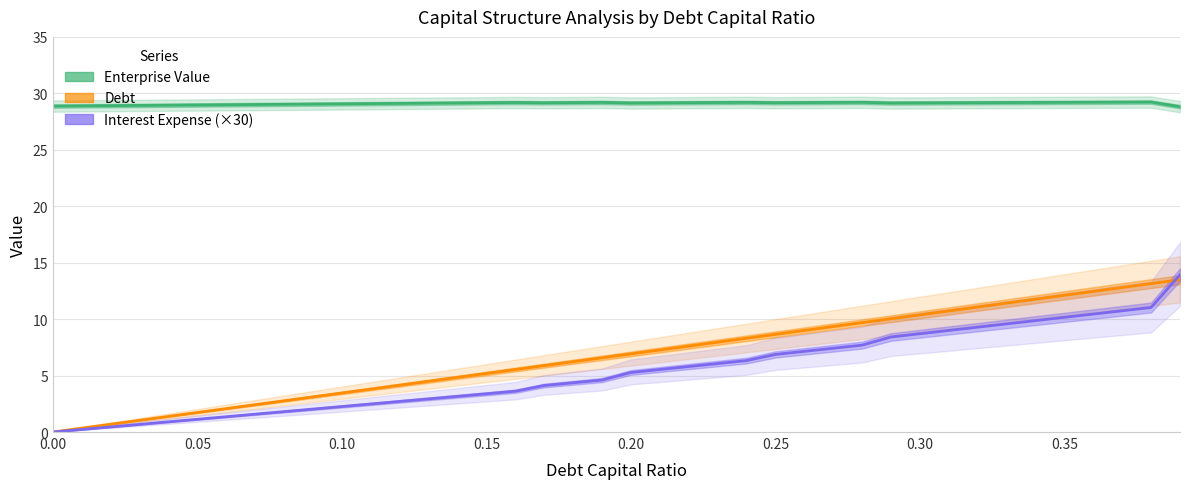

The value of Debt at 29 is 5.0. True or false?

False